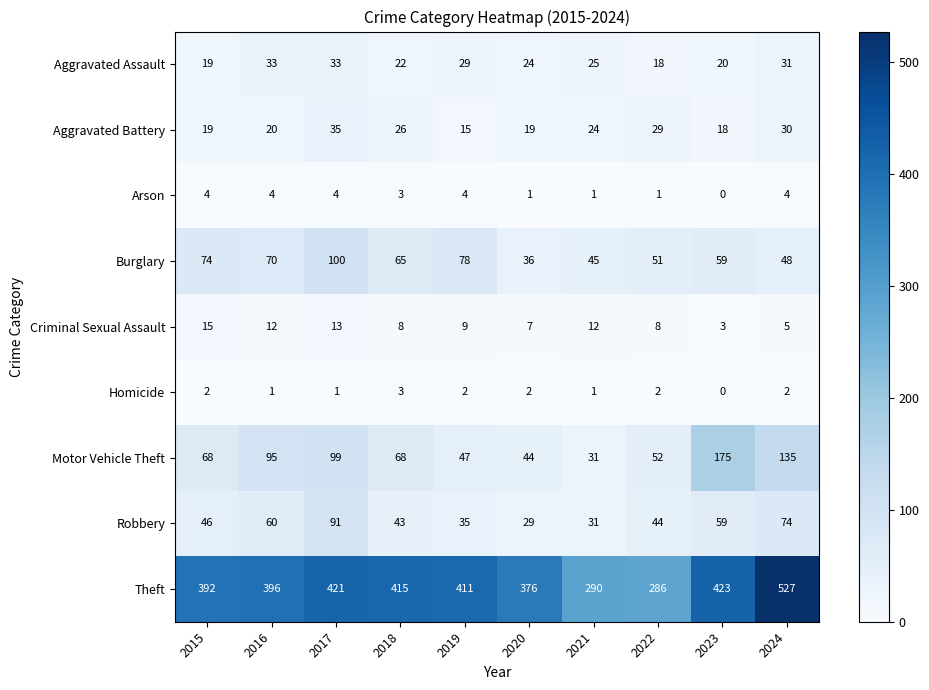

How many positive values does the Homicide series have?

9